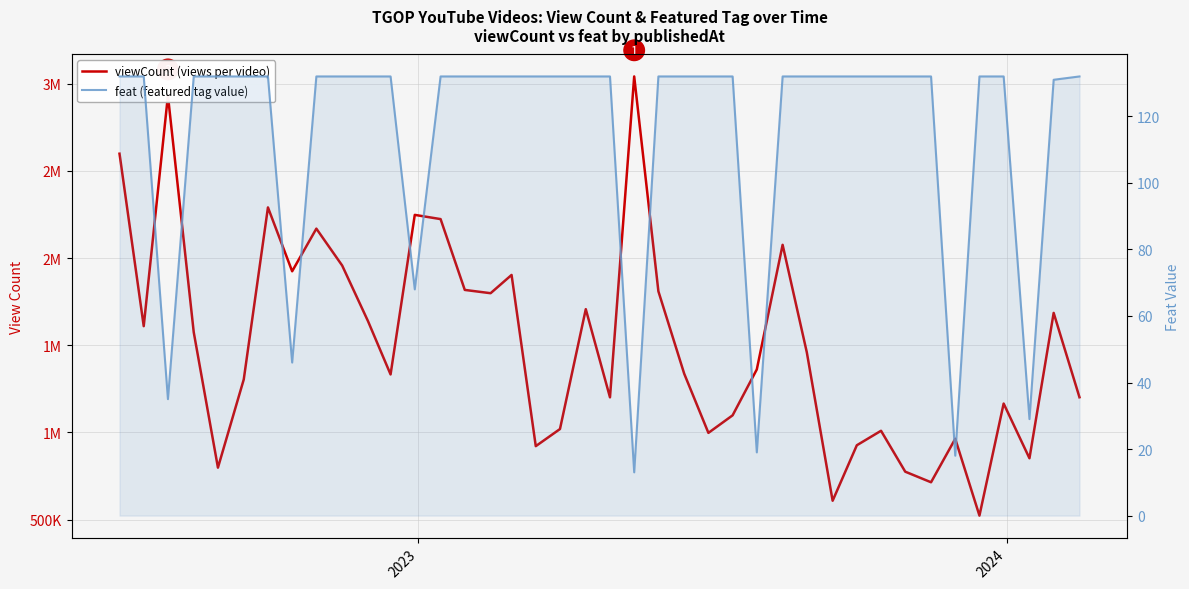

What are all the series names shown in the legend?

viewCount (views per video), feat (featured tag value)